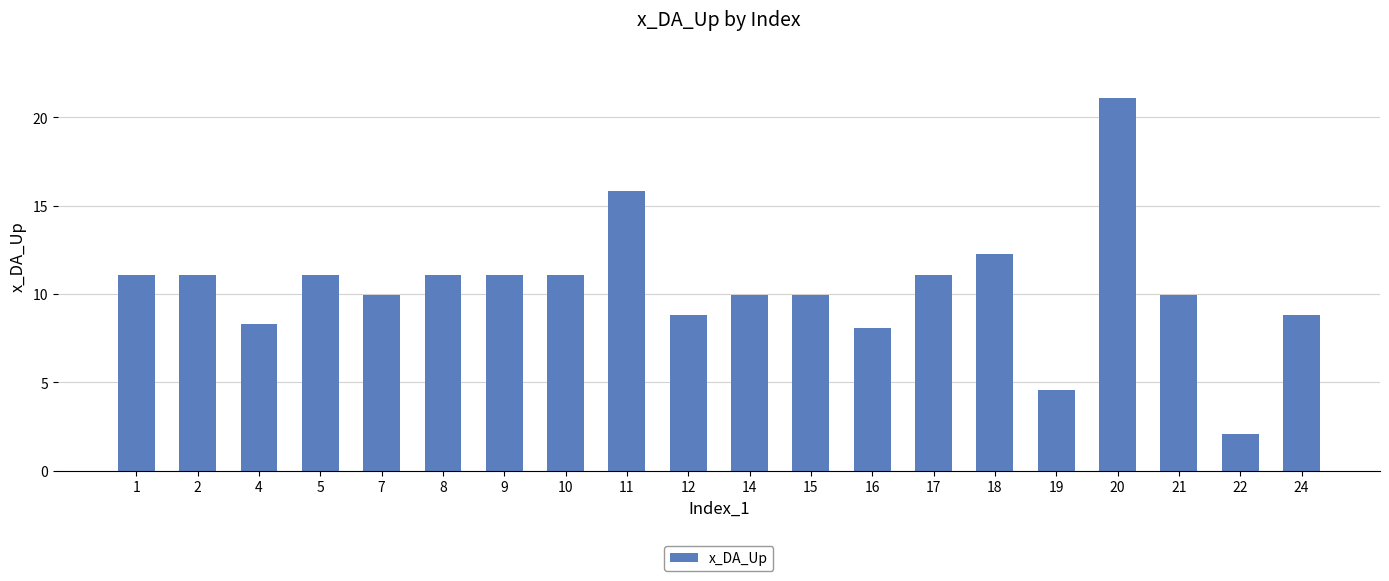

What is the difference between the maximum and minimum values?

19.0